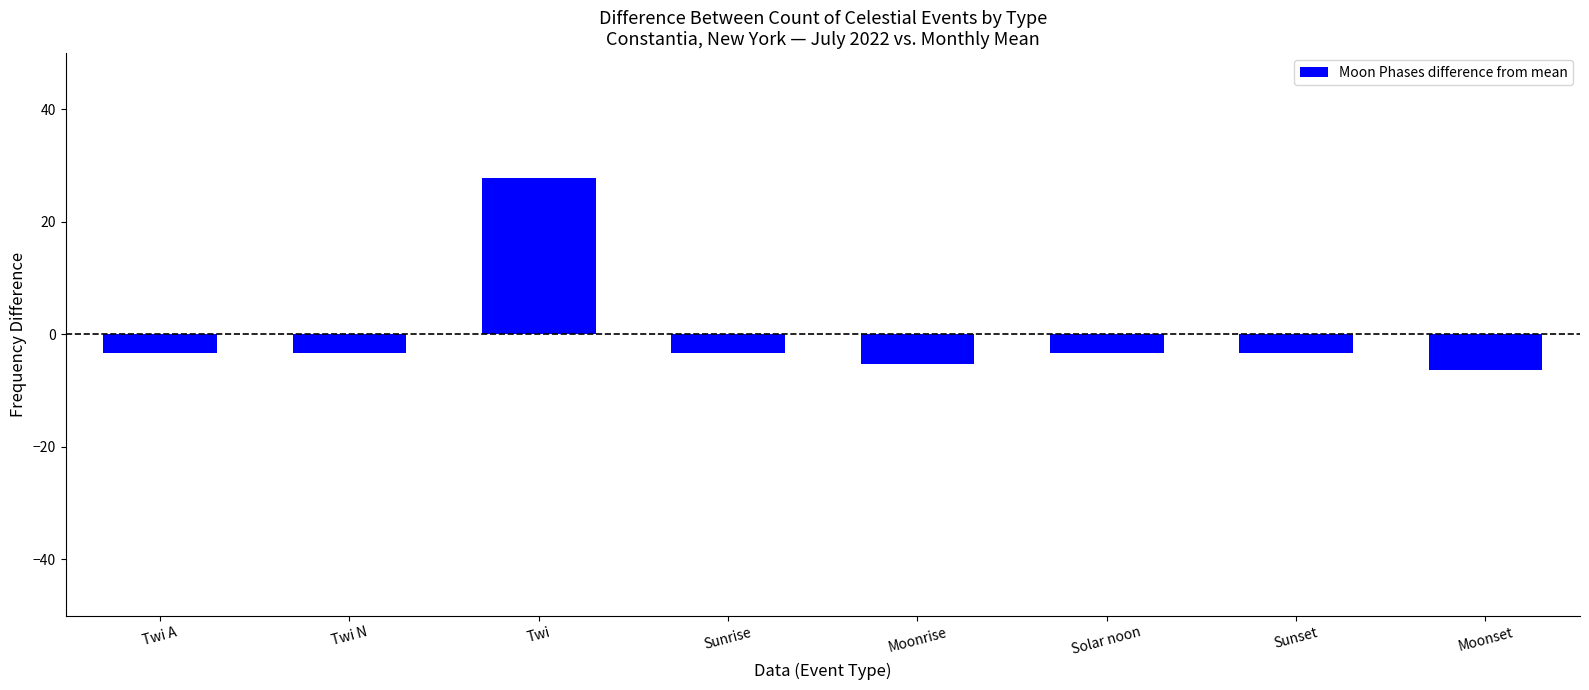

Reading left to right, extract all data points from this chart.

Twi A=-3.2	Twi N=-3.2	Twi=27.8	Sunrise=-3.2	Moonrise=-5.2	Solar noon=-3.2	Sunset=-3.2	Moonset=-6.2